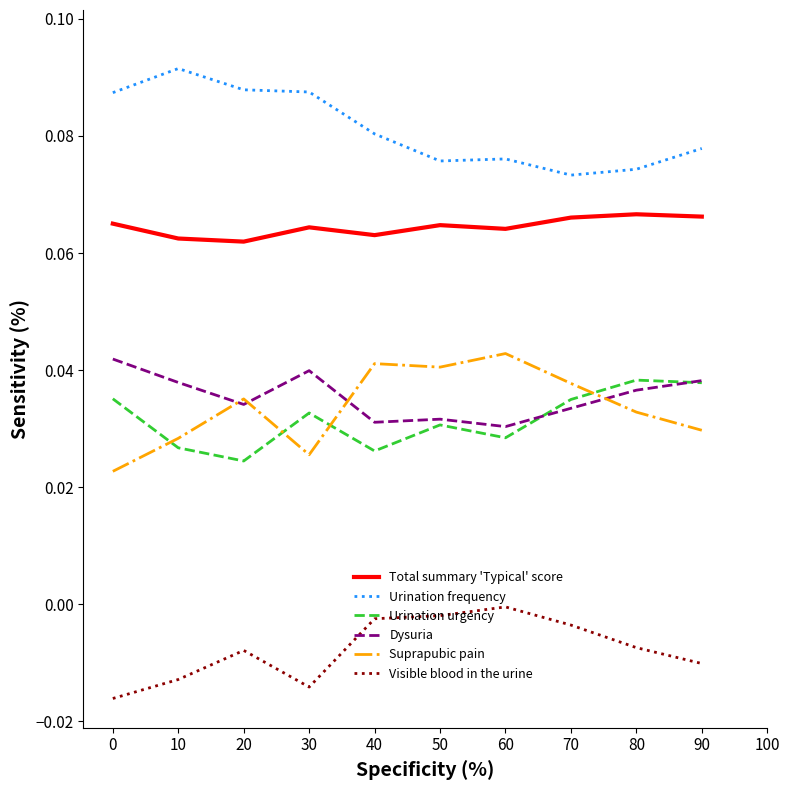

True or false: Urination frequency and Visible blood in the urine intersect in this chart.

False